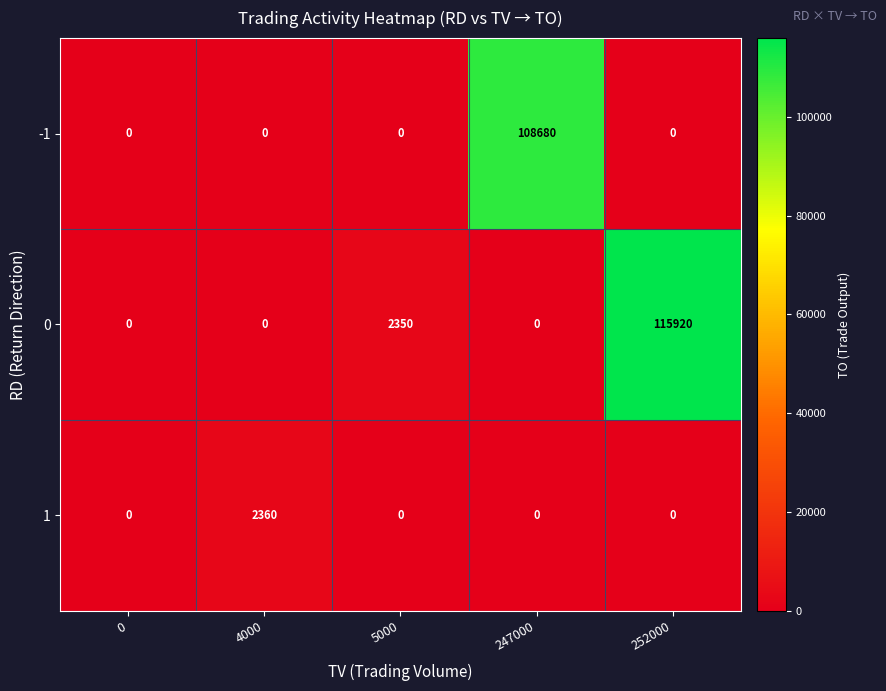

Reading left to right, what are all the values shown in this chart?

-1: 0=0	4000=0	5000=0	247000=108680	252000=0
0: 0=0	4000=0	5000=2350	247000=0	252000=115920
1: 0=0	4000=2360	5000=0	247000=0	252000=0